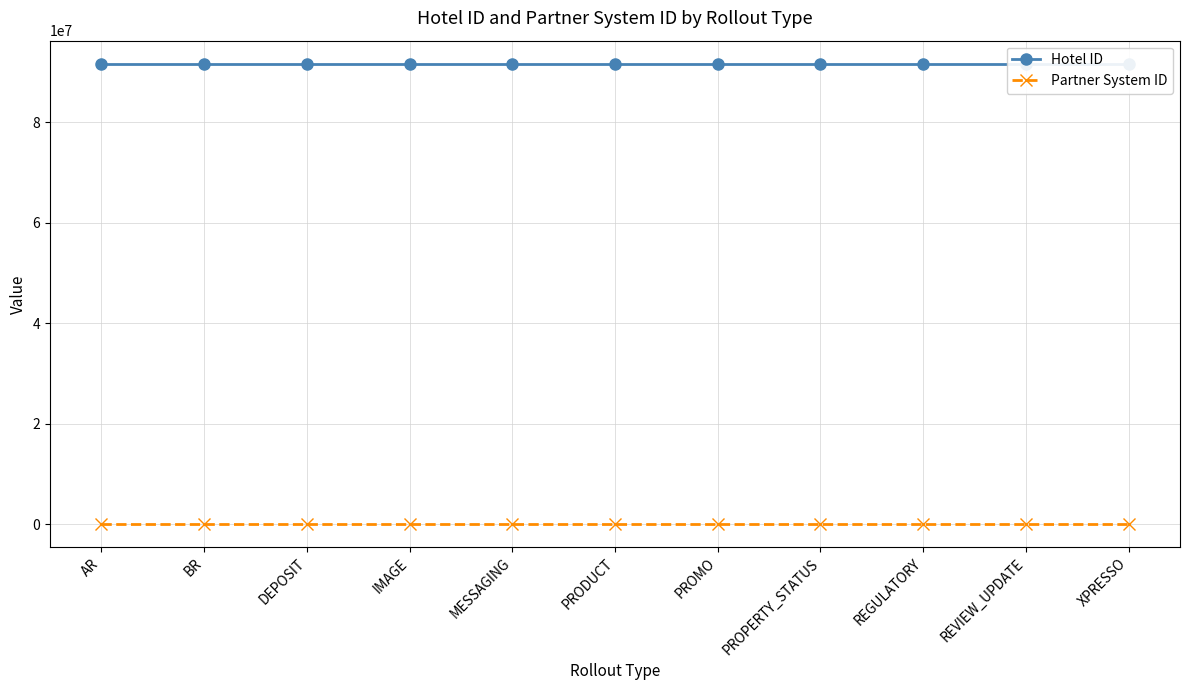

Reading right to left, list all the values displayed in this chart.

Hotel ID: XPRESSO=91625854	REVIEW_UPDATE=91625854	REGULATORY=91625854	PROPERTY_STATUS=91625854	PROMO=91625854	PRODUCT=91625854	MESSAGING=91625854	IMAGE=91625854	DEPOSIT=91625854	BR=91625854	AR=91625854
Partner System ID: XPRESSO=143	REVIEW_UPDATE=143	REGULATORY=143	PROPERTY_STATUS=143	PROMO=143	PRODUCT=143	MESSAGING=143	IMAGE=143	DEPOSIT=143	BR=143	AR=143